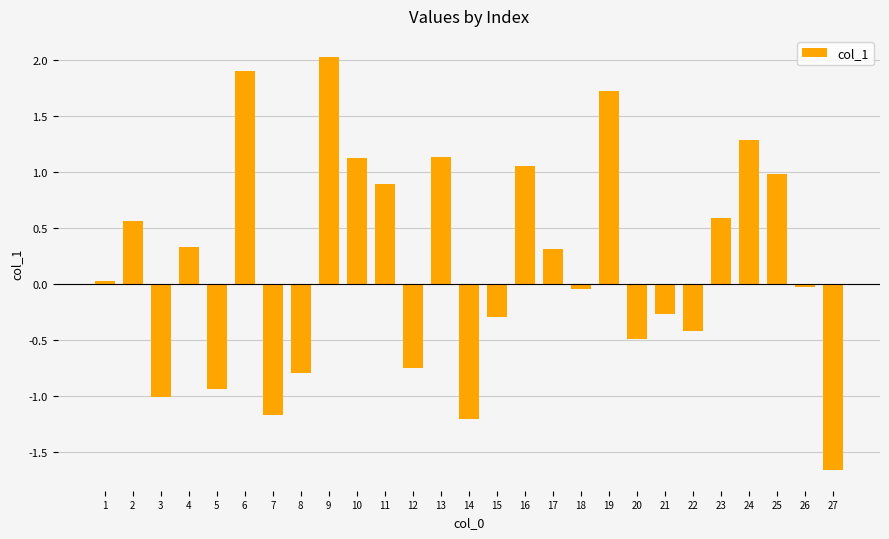

What is the sum of all values?

4.9